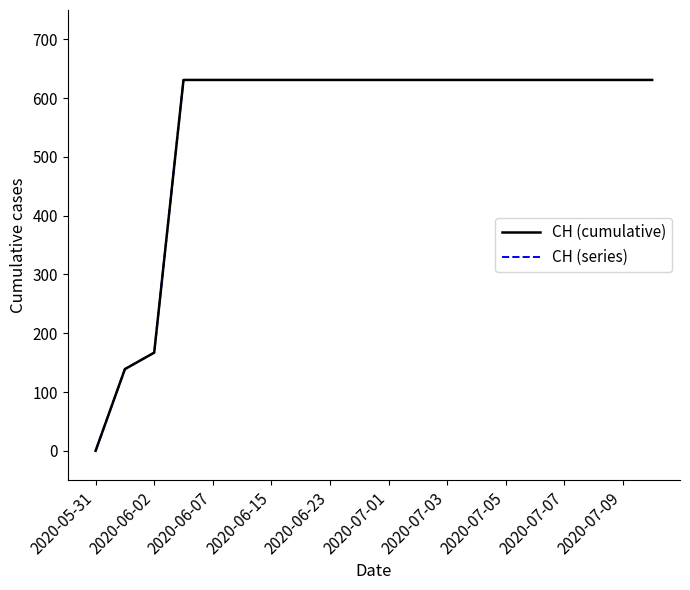

Which label corresponds to the largest value in the chart?

2020-06-15